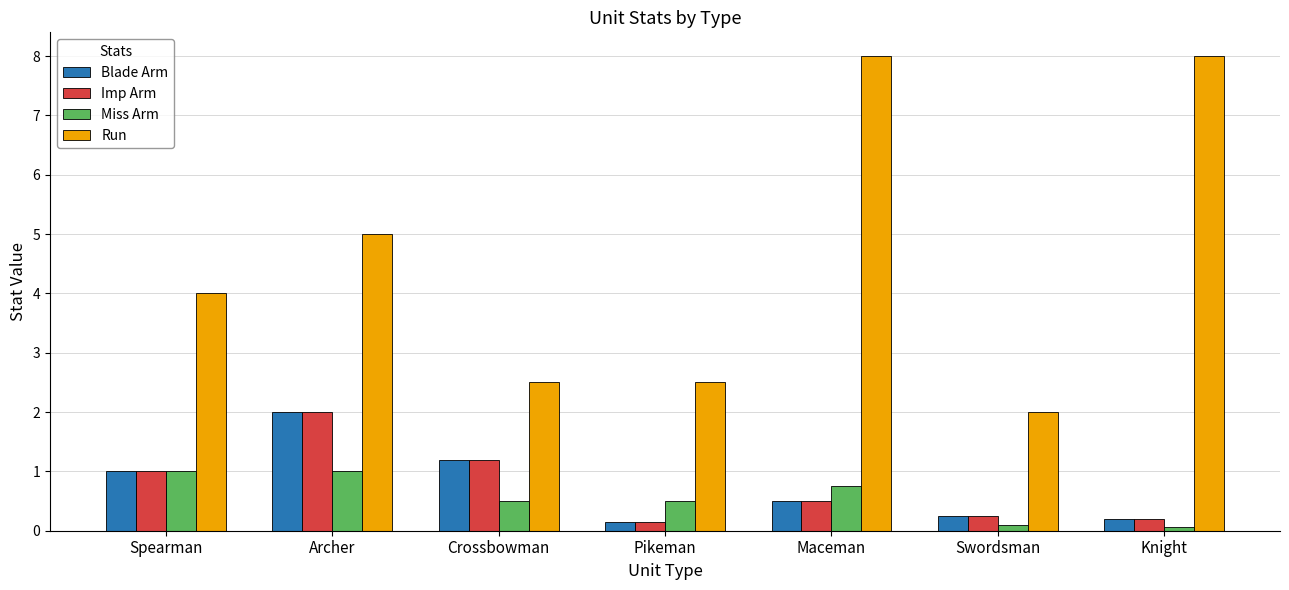

How many bars are there in total?

28